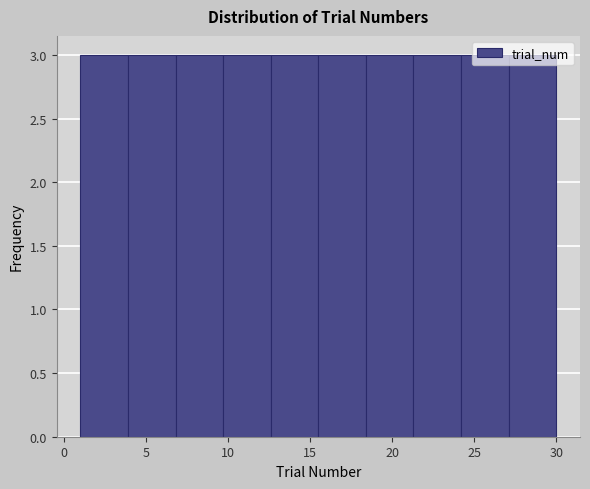

Reading left to right, list every bar in this chart as the range it spans on the x-axis followed by its height. Neither the bar edges nor the heights are printed on the chart, so give them approximately, as read against the axes.

1.0 to 3.9: 3
3.9 to 6.8: 3
6.8 to 9.7: 3
9.7 to 12.6: 3
12.6 to 15.5: 3
15.5 to 18.4: 3
18.4 to 21.3: 3
21.3 to 24.2: 3
24.2 to 27.1: 3
27.1 to 30.0: 3